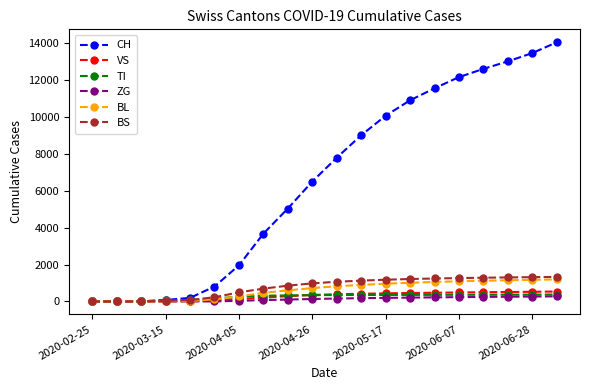

Which series has the widest spread of values?

CH